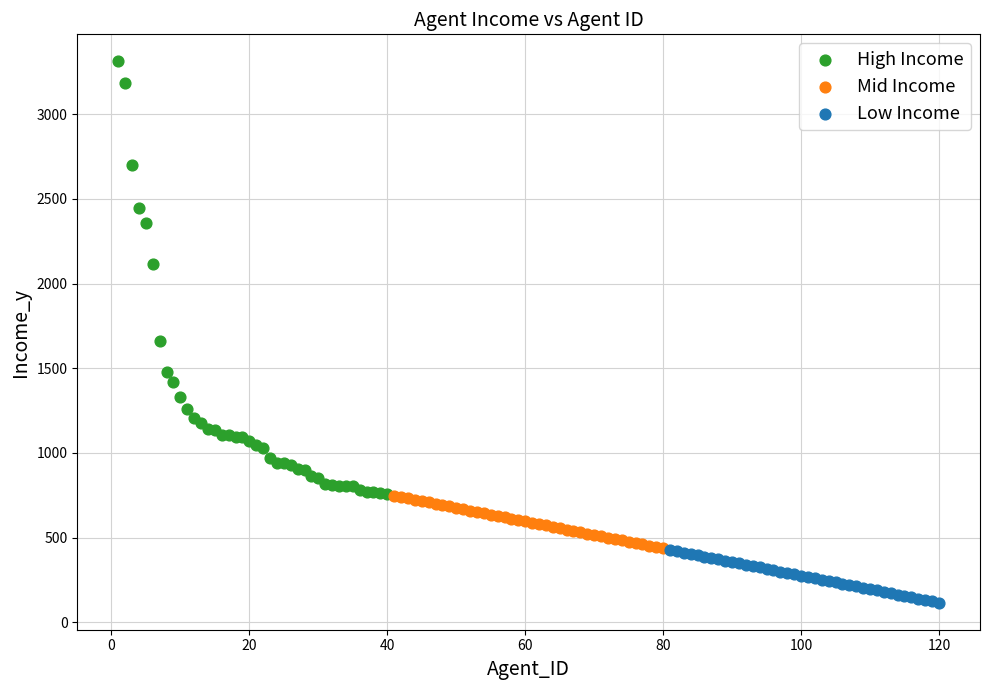

Which series contains the highest Y value?

High Income